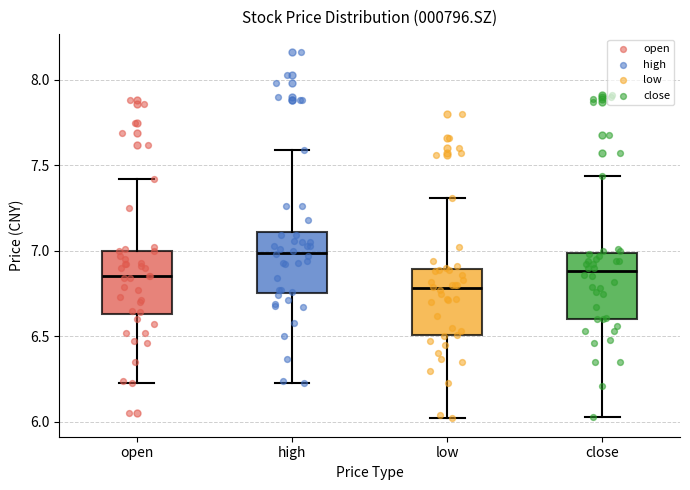

Where is the lower edge of the box for close on the y-axis? The values are not printed on the chart, so give them approximately, as read against the axis.

6.60